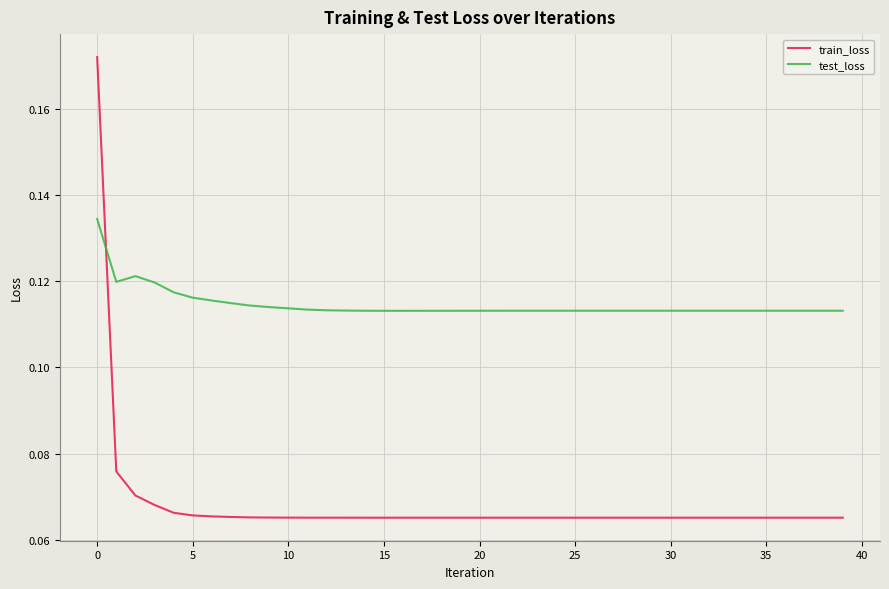

Which series has the largest range (max minus min)?

train_loss